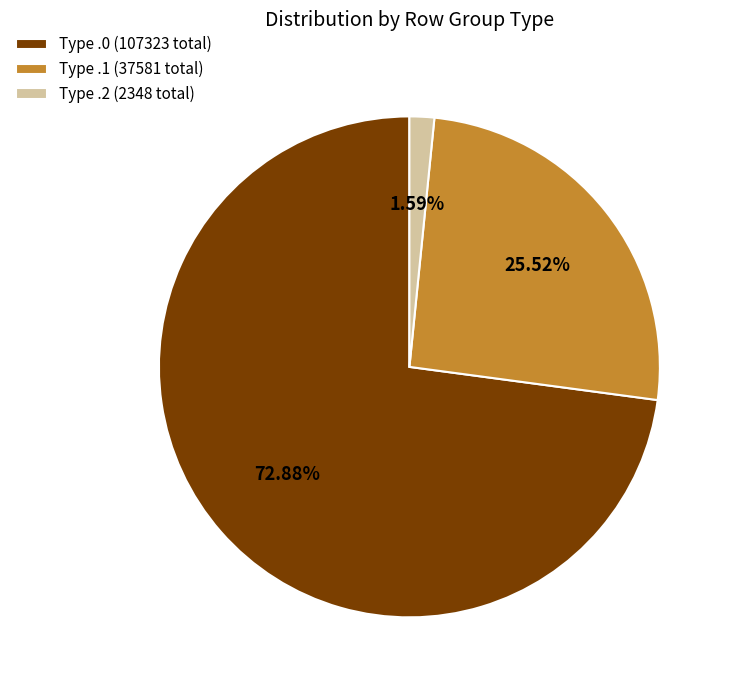

To the nearest percent, what is the average slice percentage?

33%